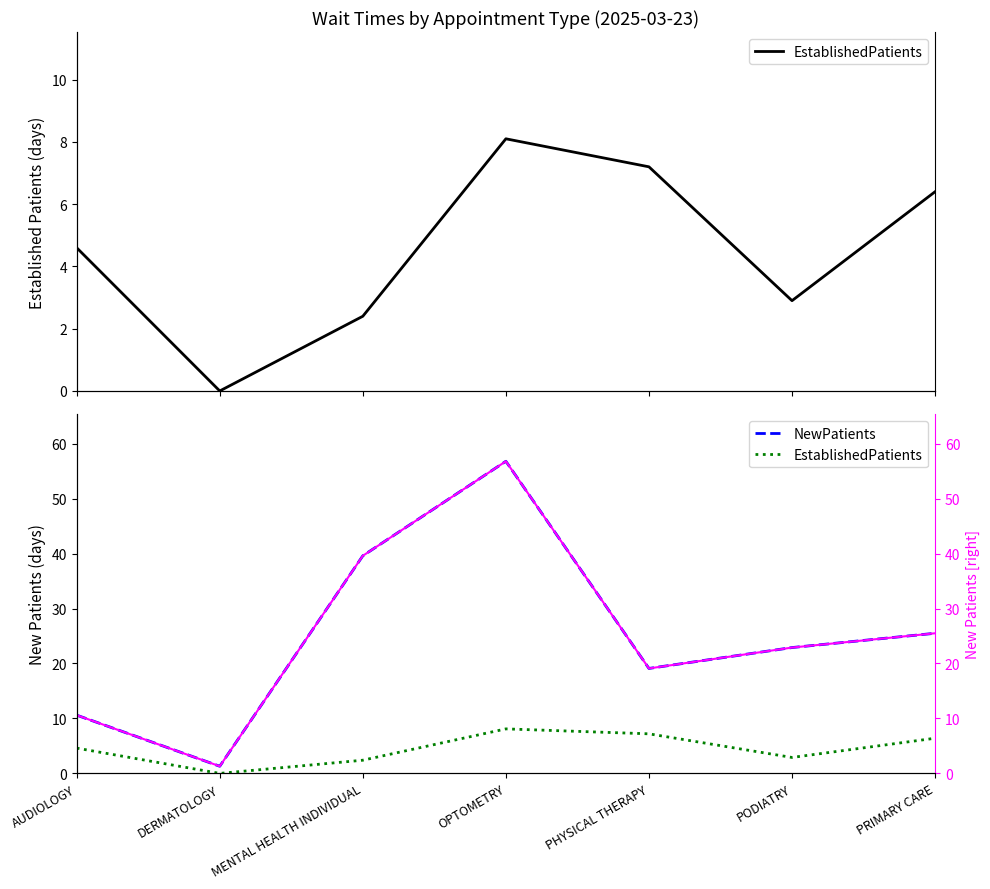

Which category has the highest value in the NewPatients series?

OPTOMETRY